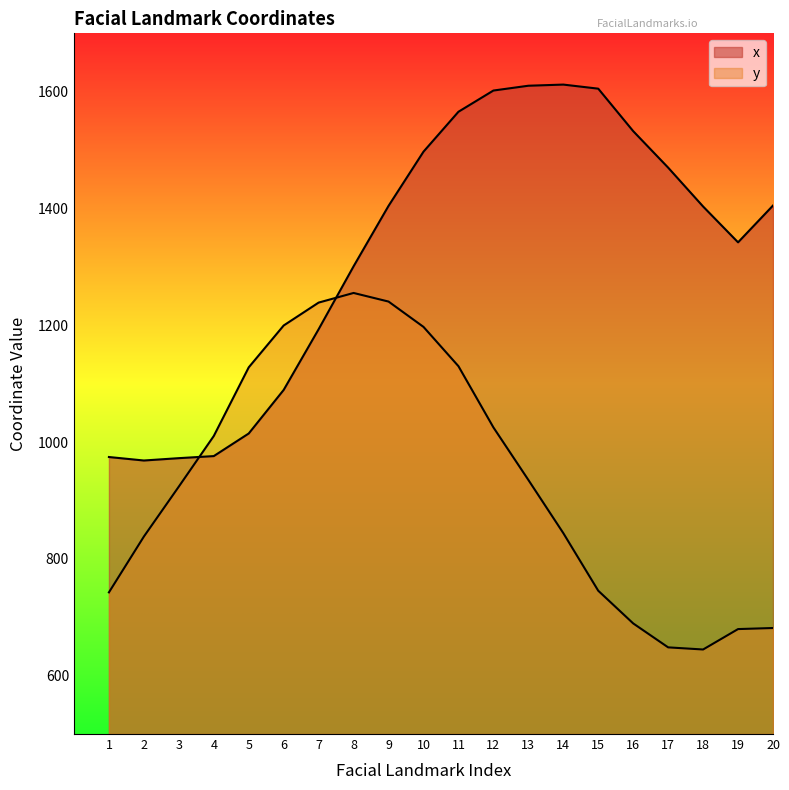

Reading left to right, what are all the values shown in this chart?

x: 974.4	968.4	972.5	976.0	1014.7	1089.3	1193.3	1301.0	1404.5	1497.3	1565.7	1602.0	1610.3	1612.2	1605.2	1532.5	1470.0	1403.4	1342.1	1405.1
y: 742.6	838.2	923.8	1010.4	1128.0	1199.7	1238.9	1255.4	1240.6	1197.2	1130.0	1025.2	935.2	844.1	745.4	689.4	648.4	644.8	679.7	681.6